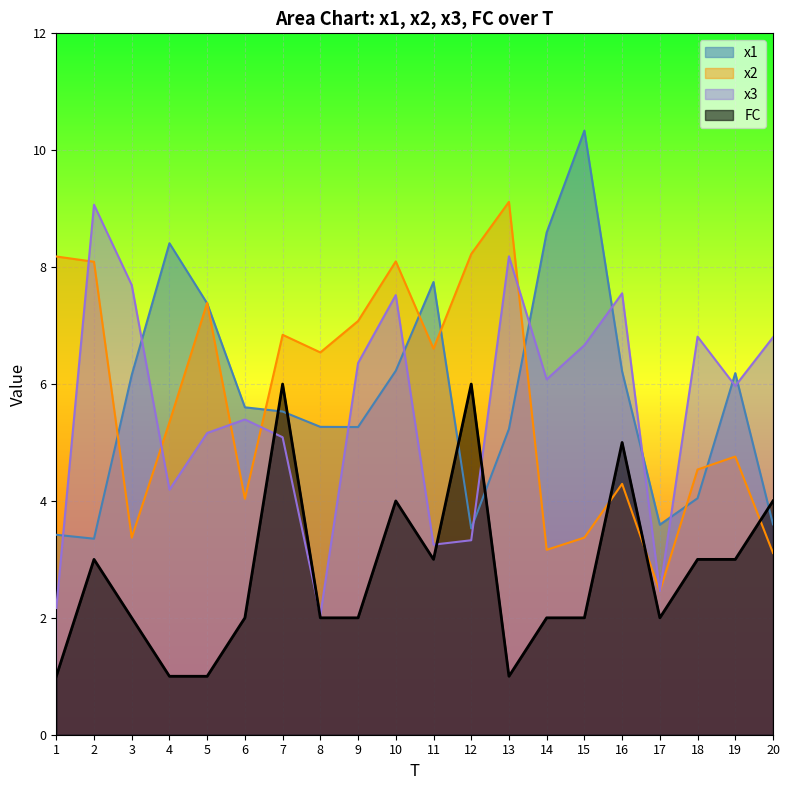

True or false: FC has a value of 2.0 at 17.

True